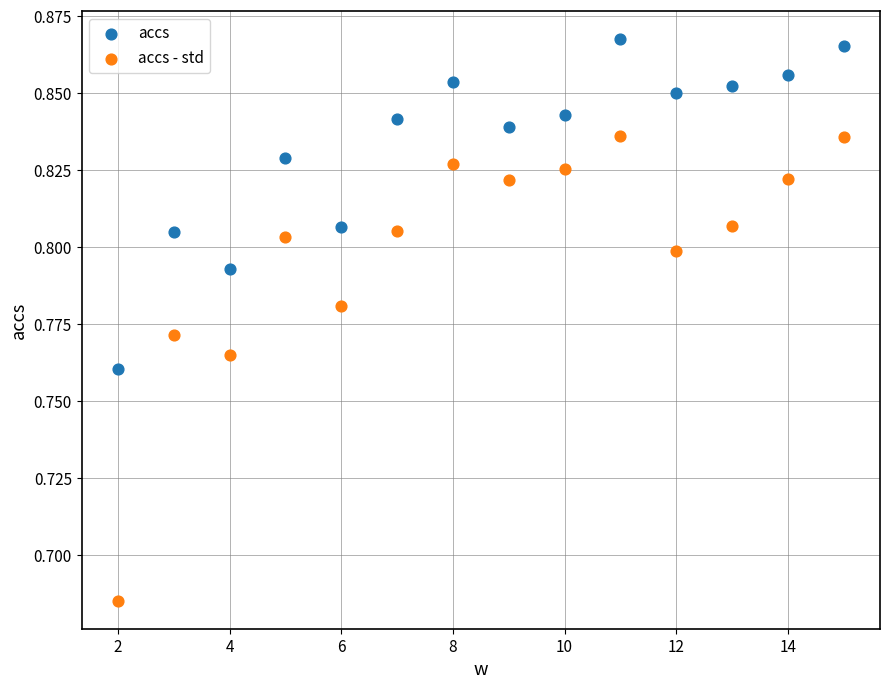

Which series reaches the maximum Y coordinate?

accs